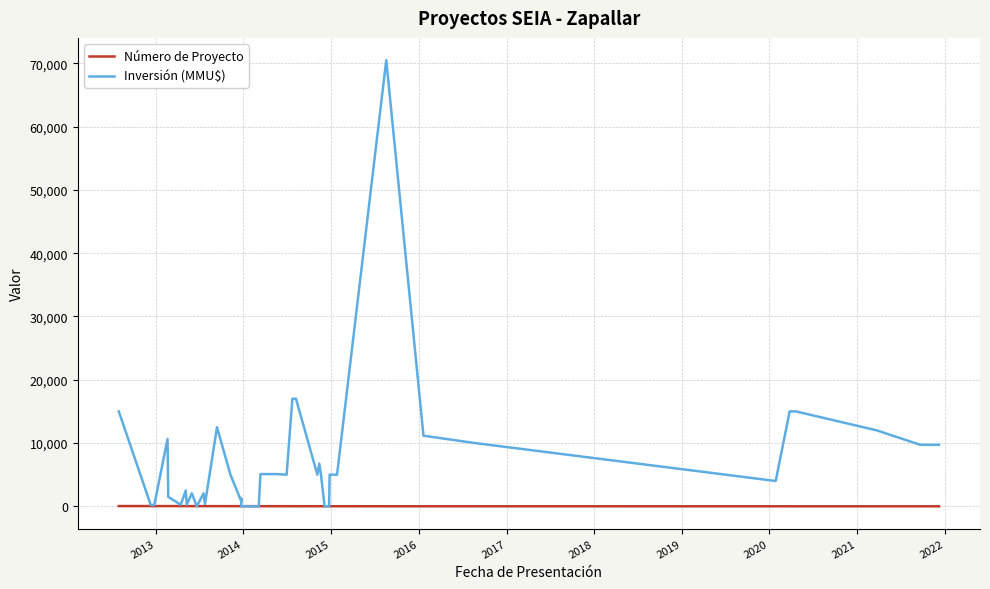

Is it true that Número de Proyecto equals 11 at 2015?

False